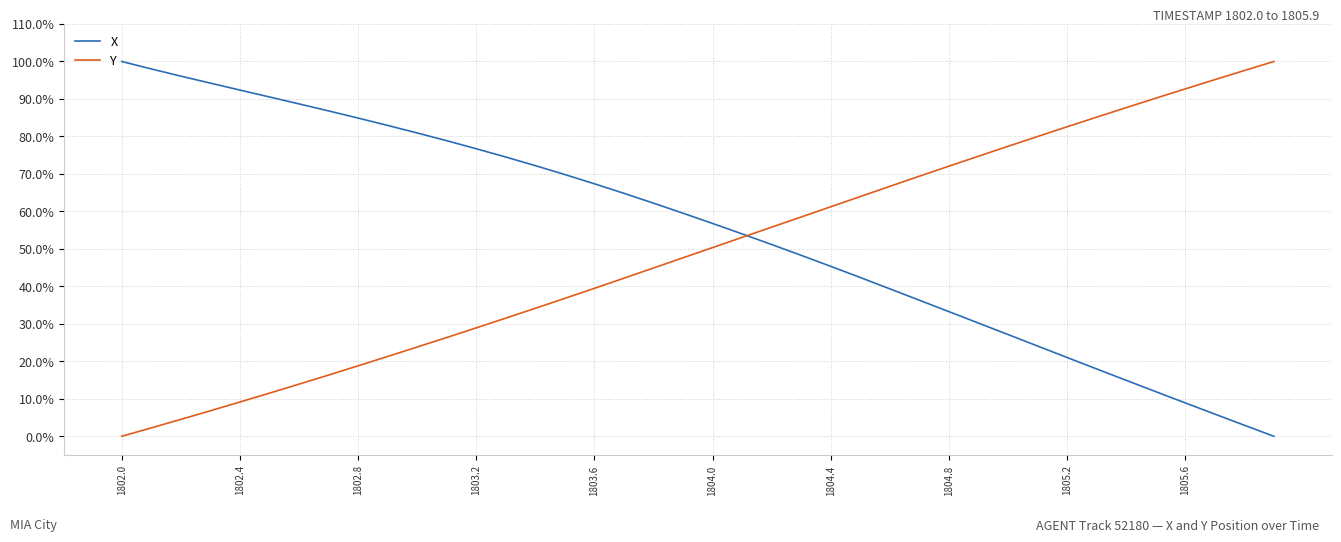

Does the chart have visible grid lines?

Yes